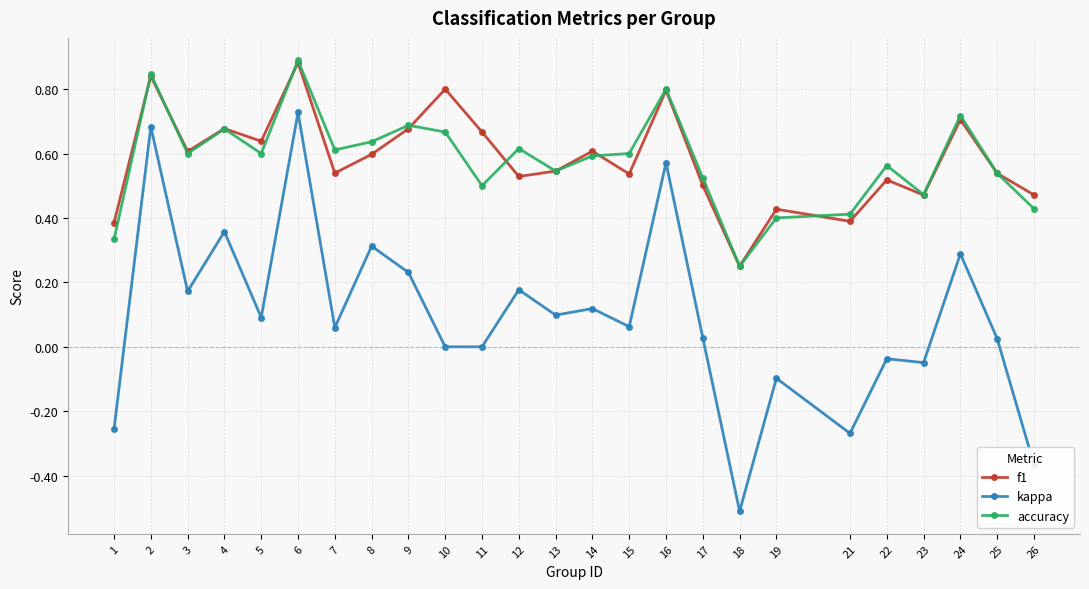

Which series has the widest spread of values?

kappa